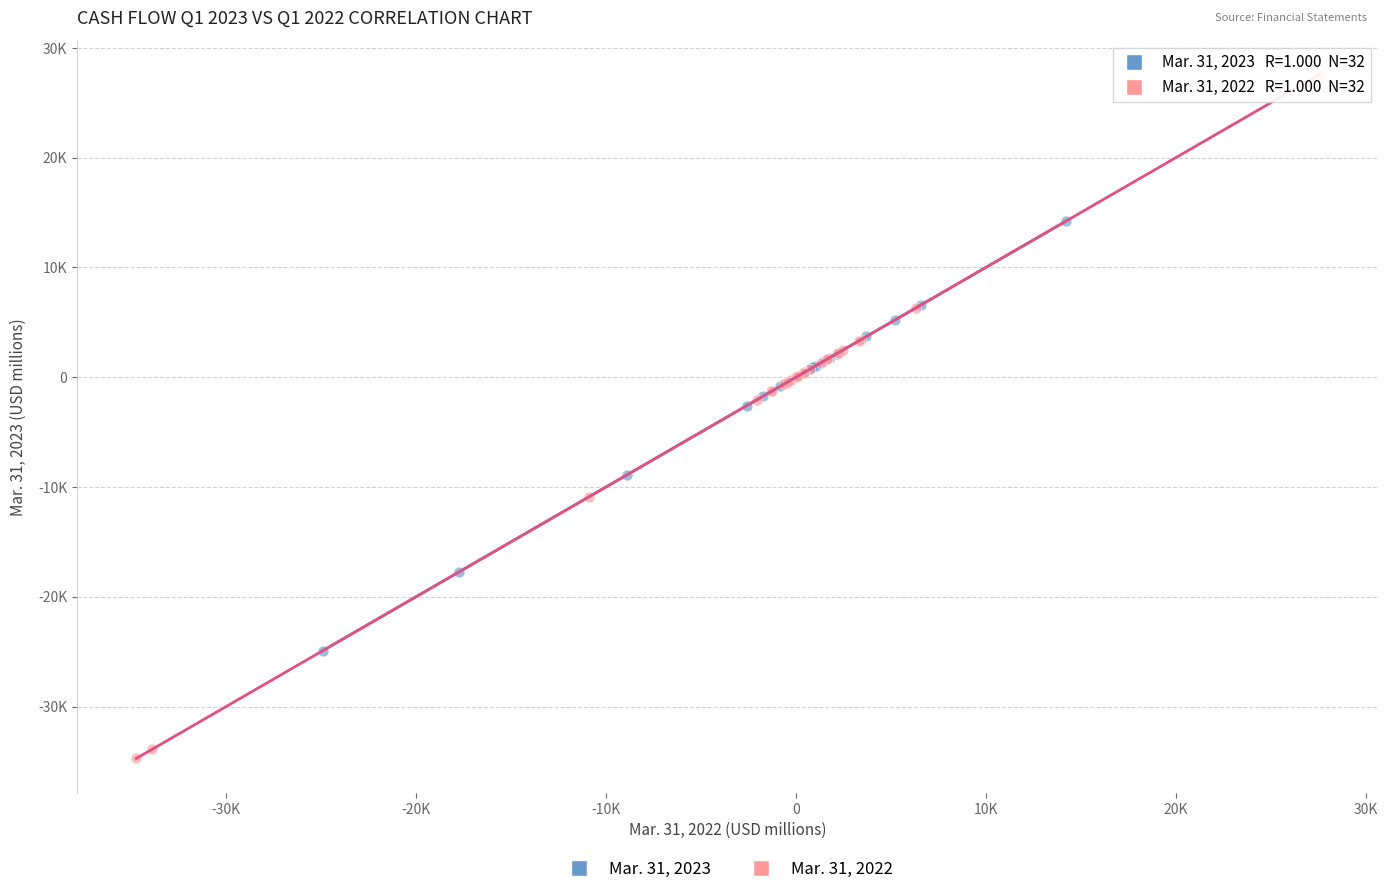

Which series contains the highest Y value?

Mar. 31, 2022